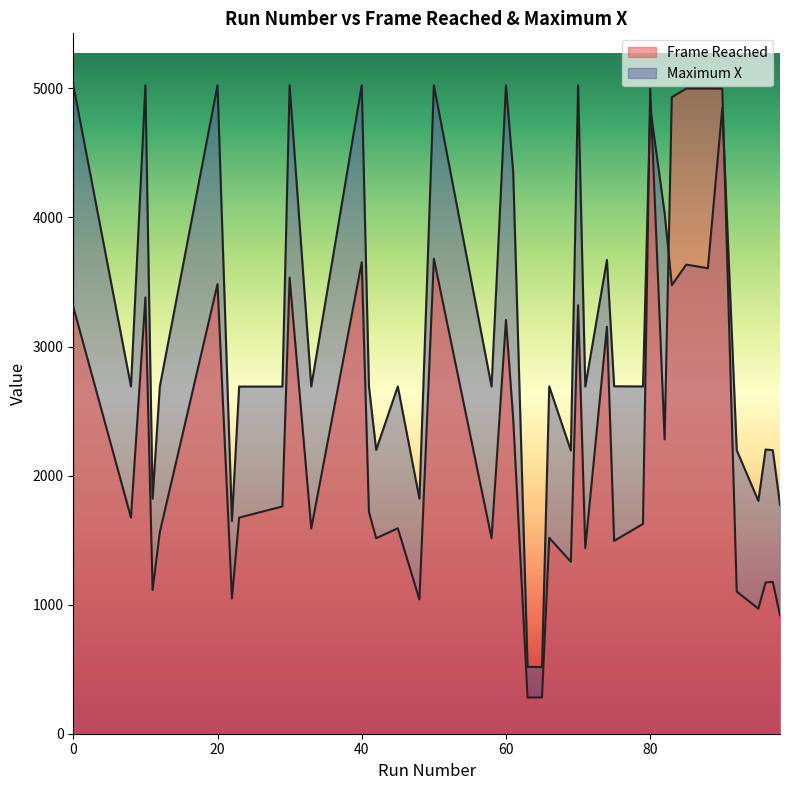

What is the maximum value for Frame Reached?

4999